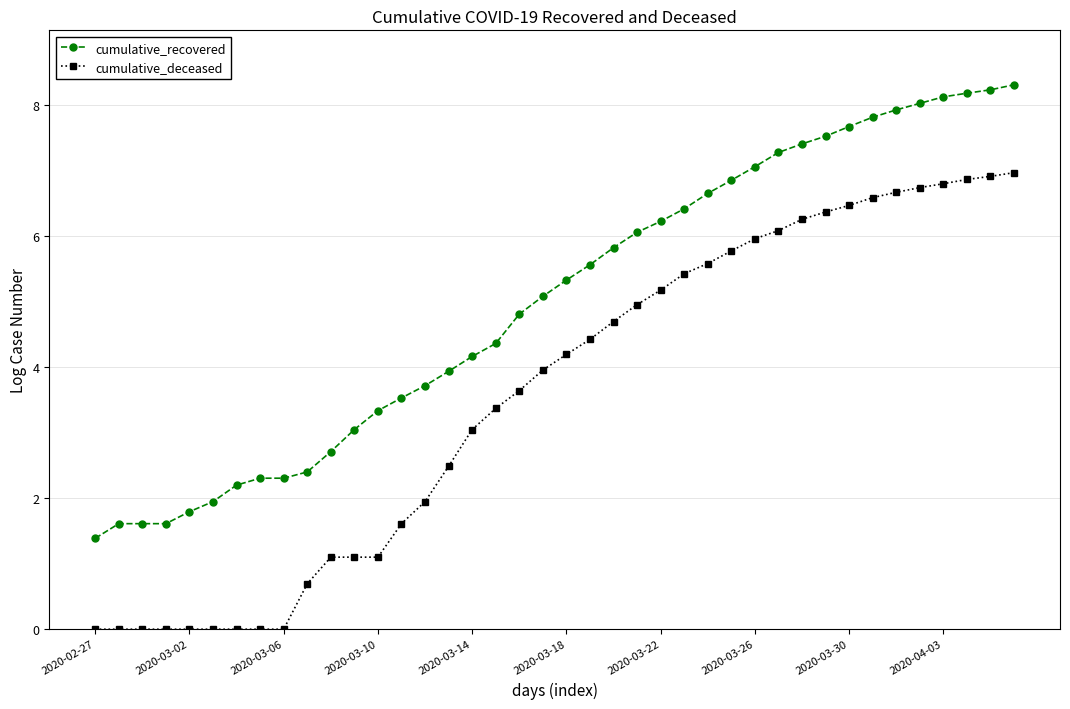

How many data points does each series have?

40